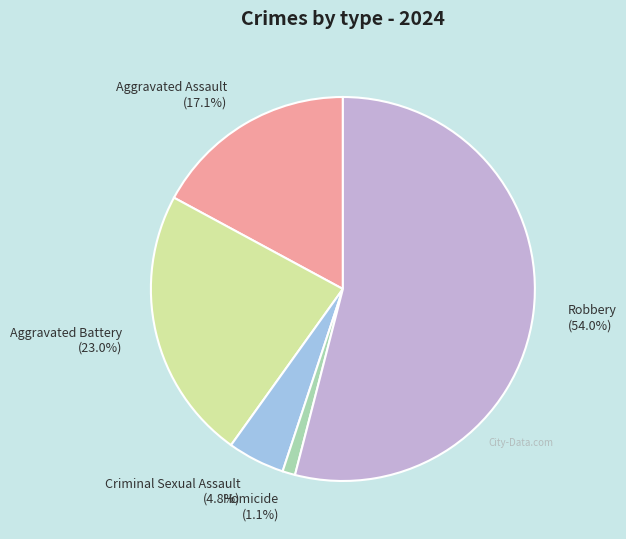

Count the number of slices in the pie.

5